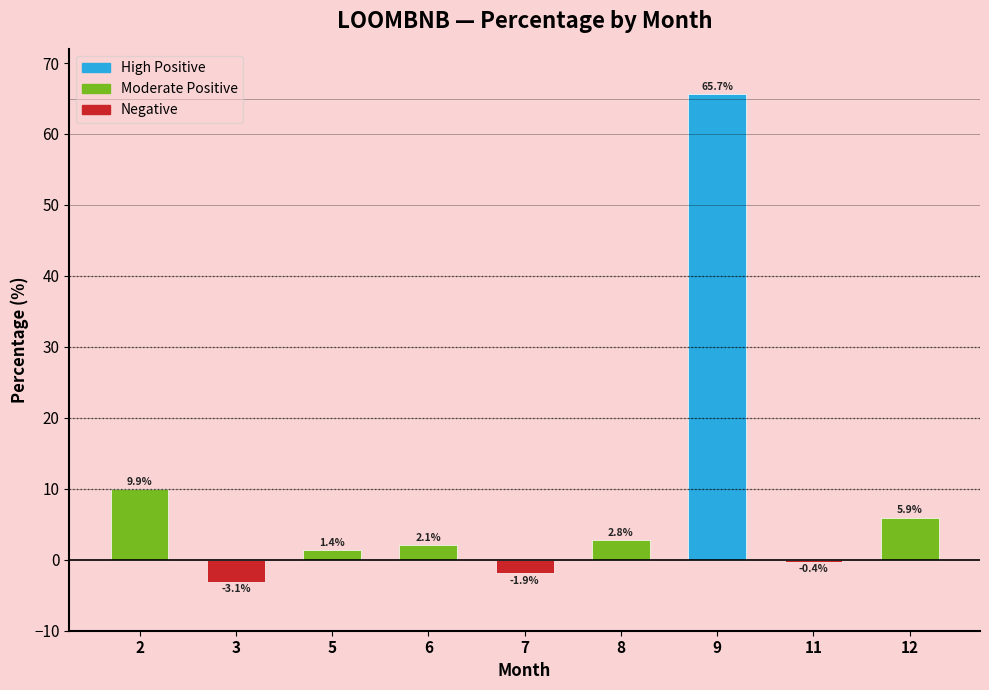

How many series are shown in this chart?

1